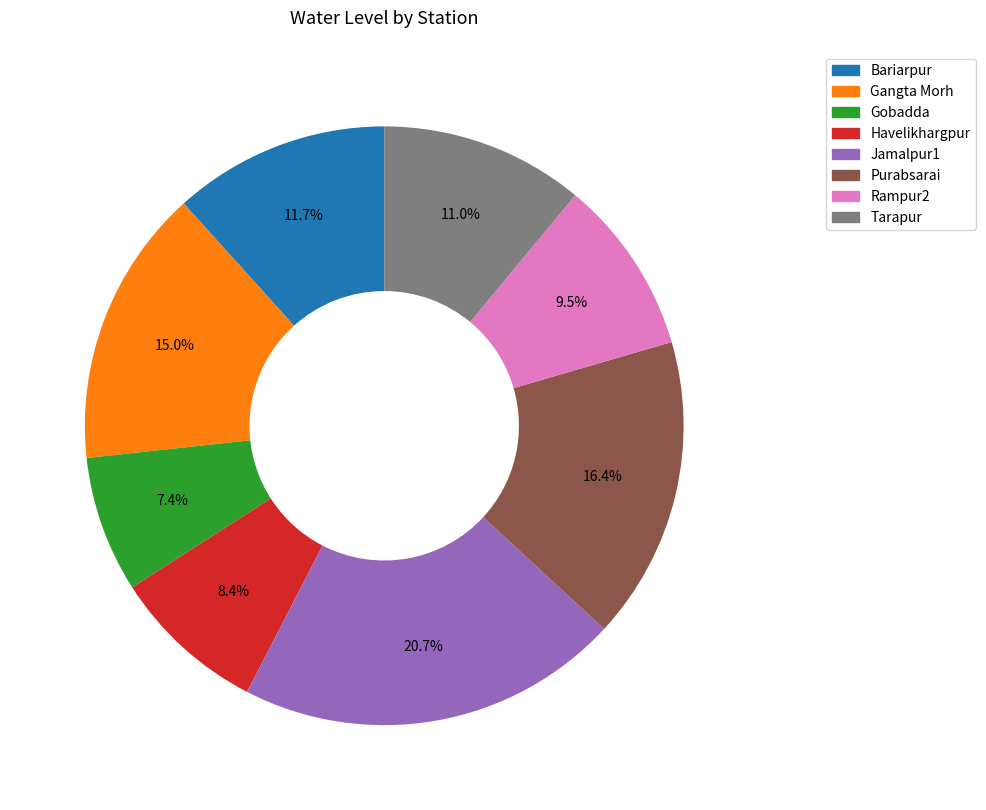

Is Gangta Morh the majority of the pie?

No